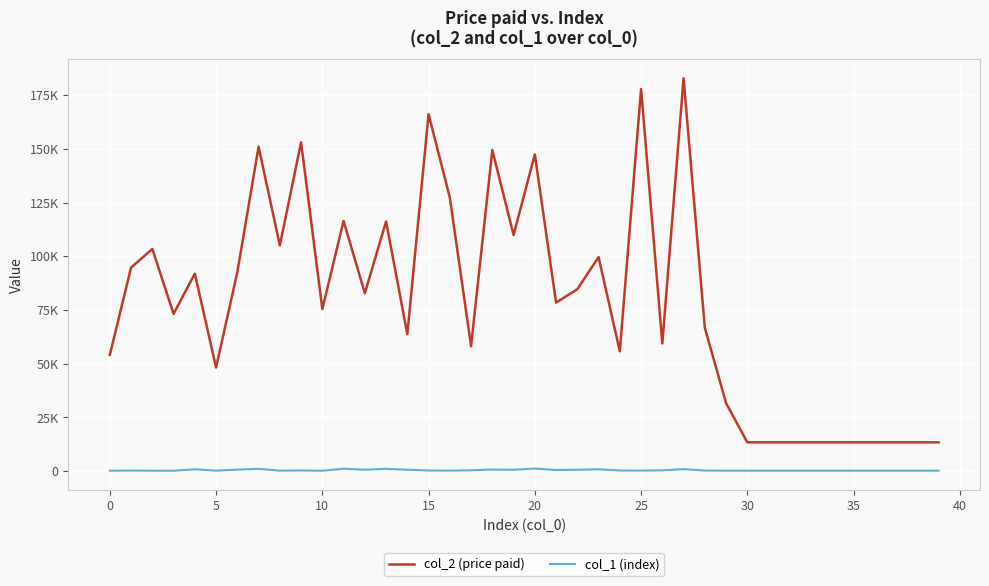

Which series has the largest range (max minus min)?

col_2 (price paid)